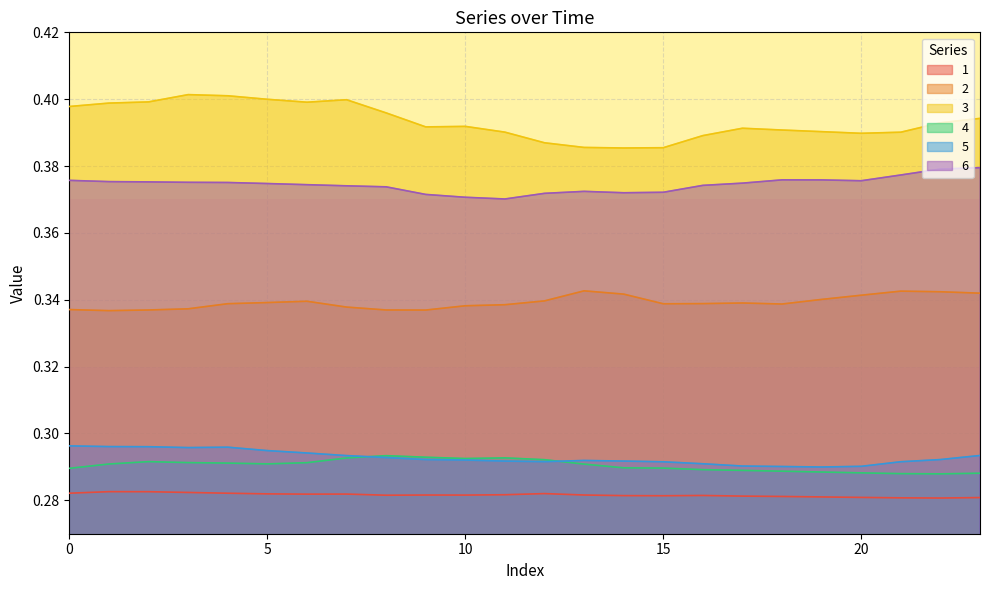

Which series has the largest total across all categories?

3